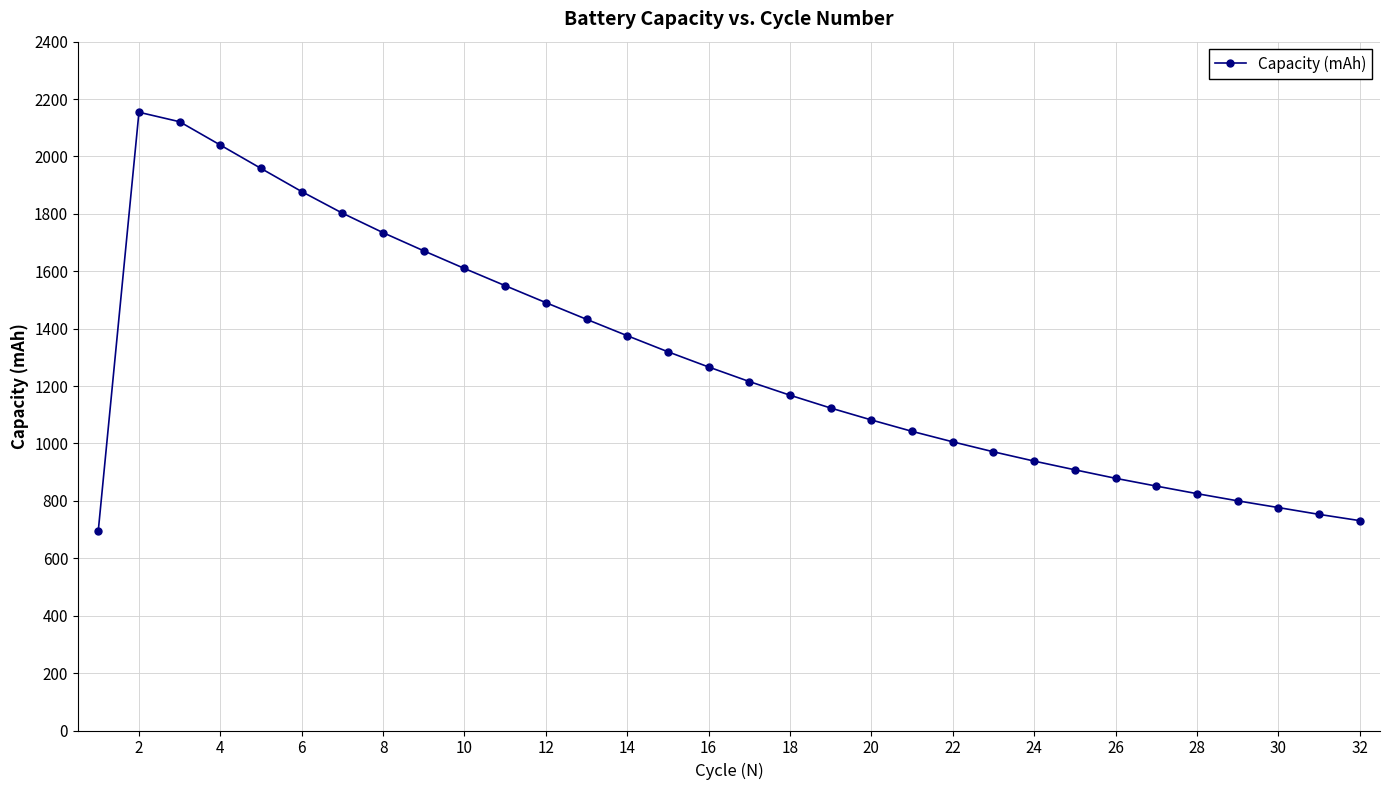

What is the smallest value displayed?

695.5